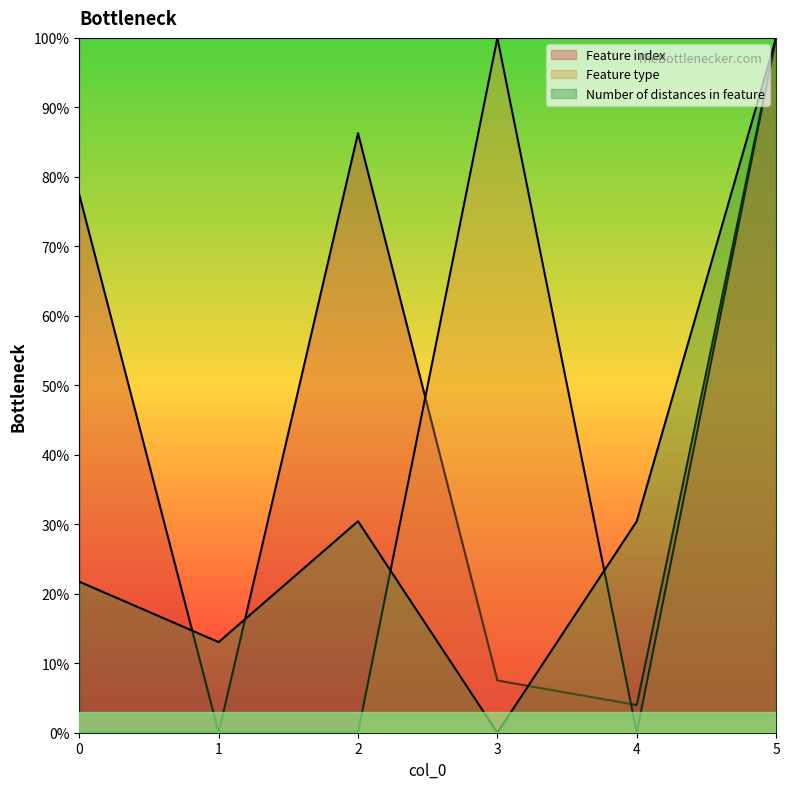

What are all the series names shown in the legend?

Feature index, Feature type, Number of distances in feature